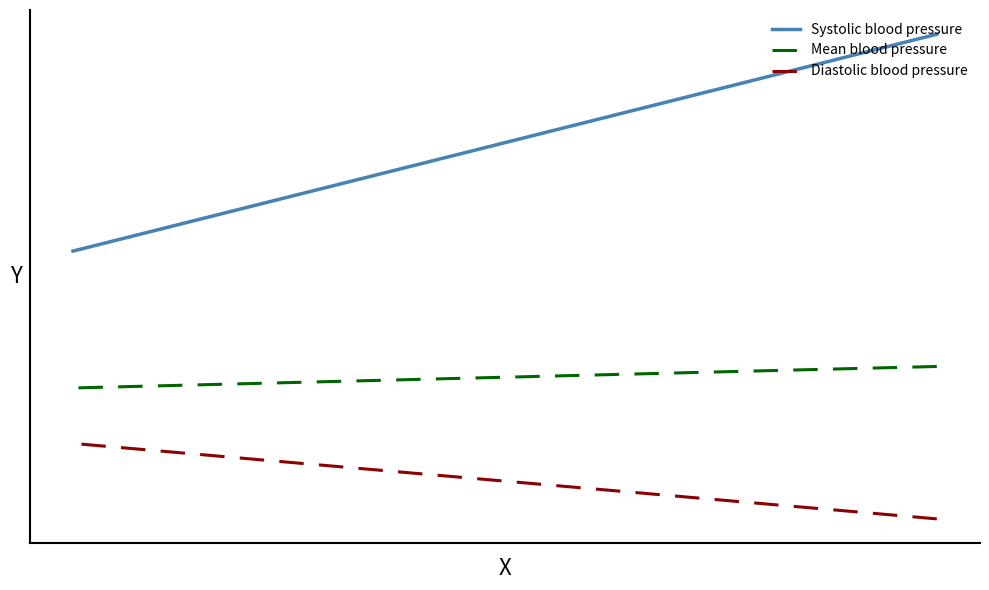

What is the difference between the second highest and second lowest values in the Diastolic blood pressure series?

12.5